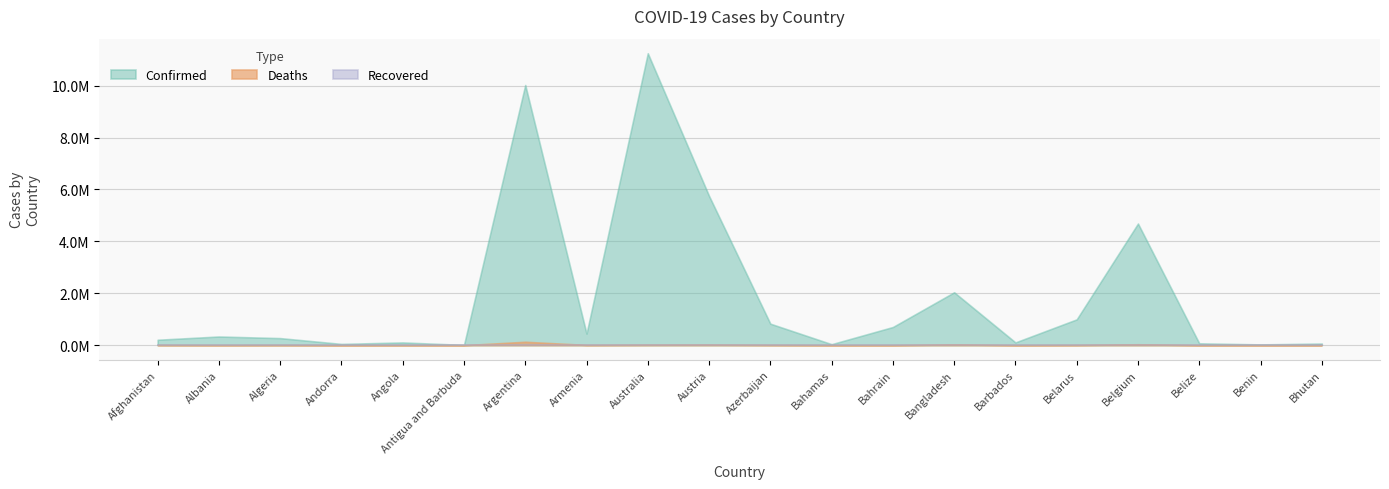

What are all the series names shown in the legend?

Confirmed, Deaths, Recovered